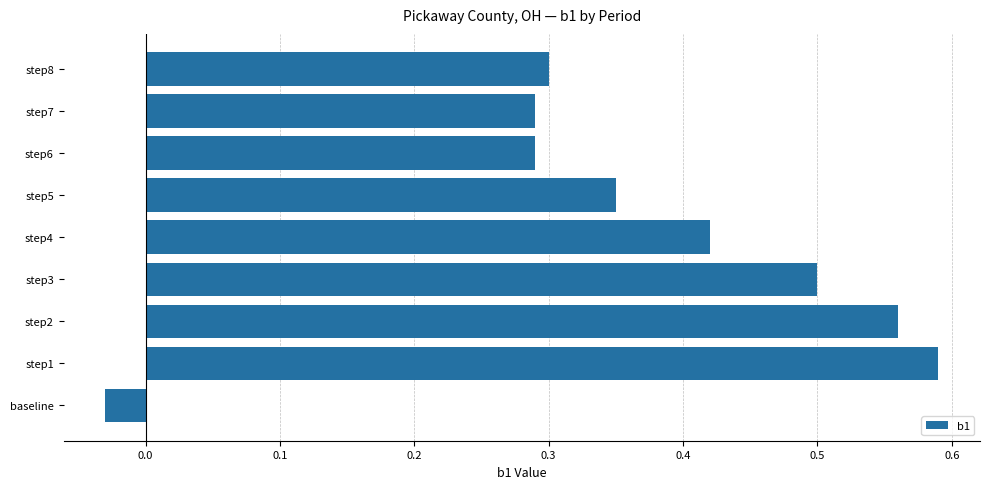

Does the chart contain any negative values?

Yes